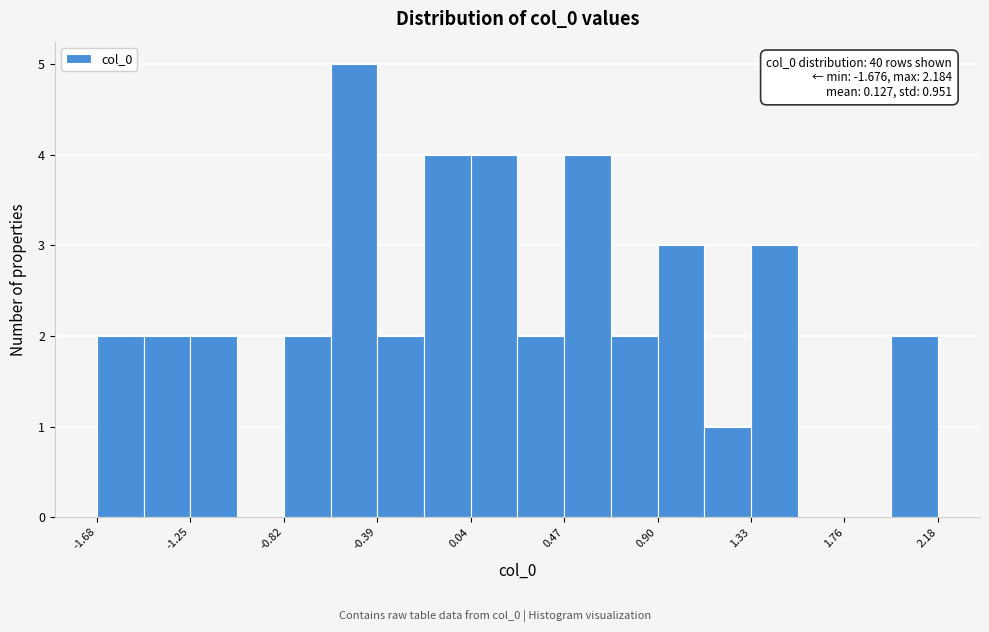

Over which range of the x-axis is the bar tallest?

-0.60 to -0.40